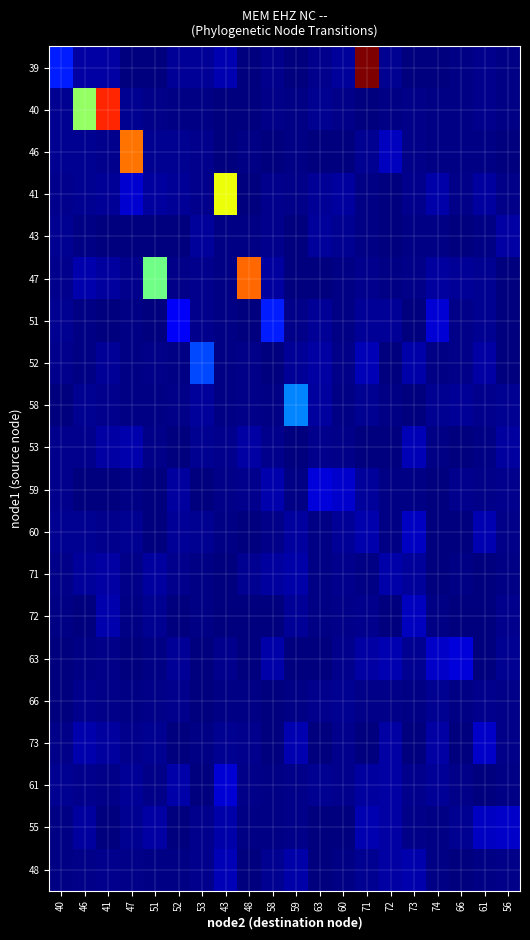

How many data points does each series have?

20